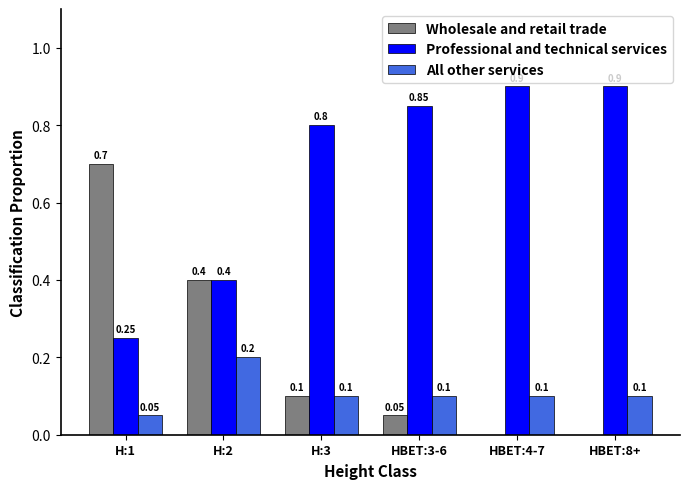

Between H:2 and HBET:8+, which series saw the biggest shift?

Professional and technical services